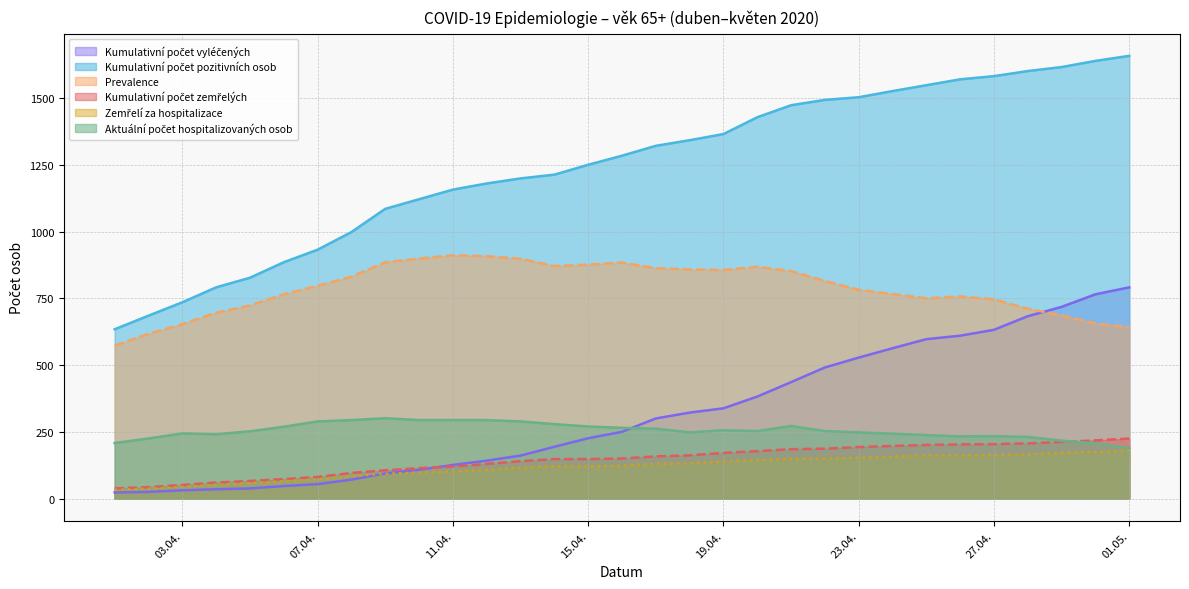

Which series has the widest spread of values?

Kumulativní počet pozitivních osob